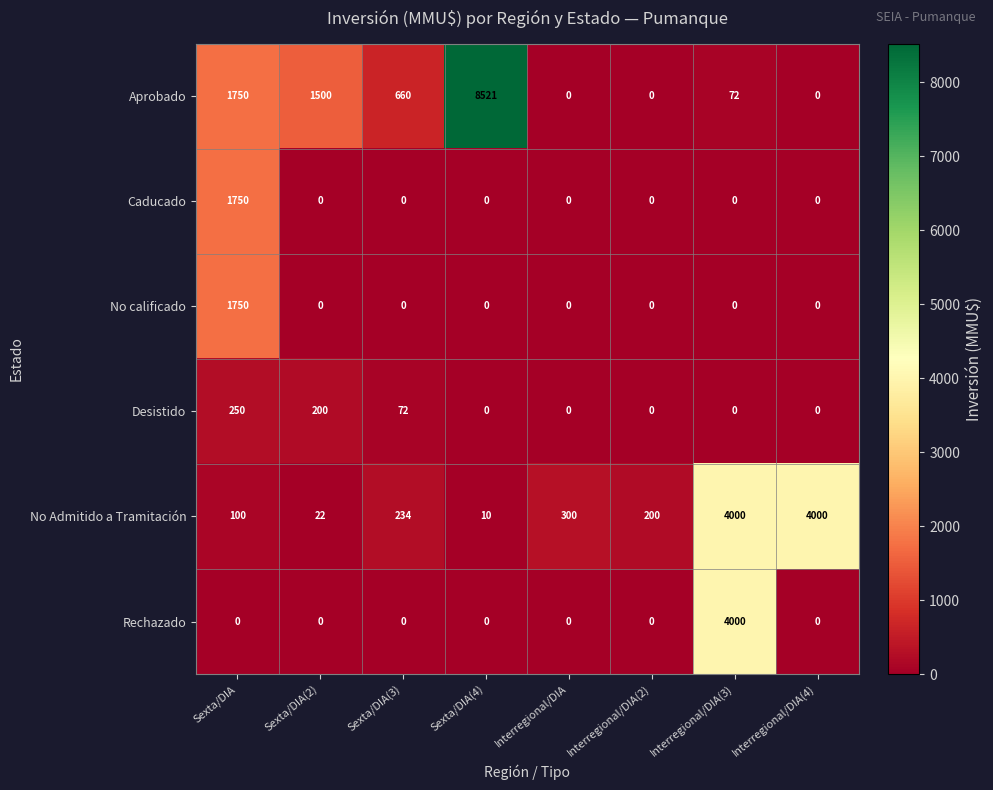

Is it true that Desistido equals 134 at Interregional/DIA(3)?

False